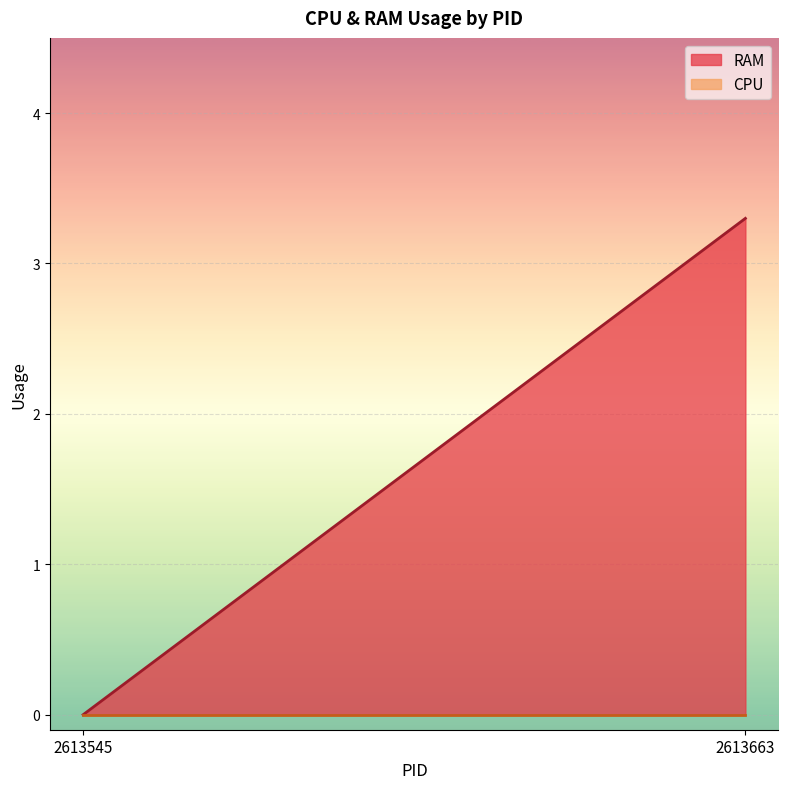

At which category does the chart reach its peak across all series?

2613663